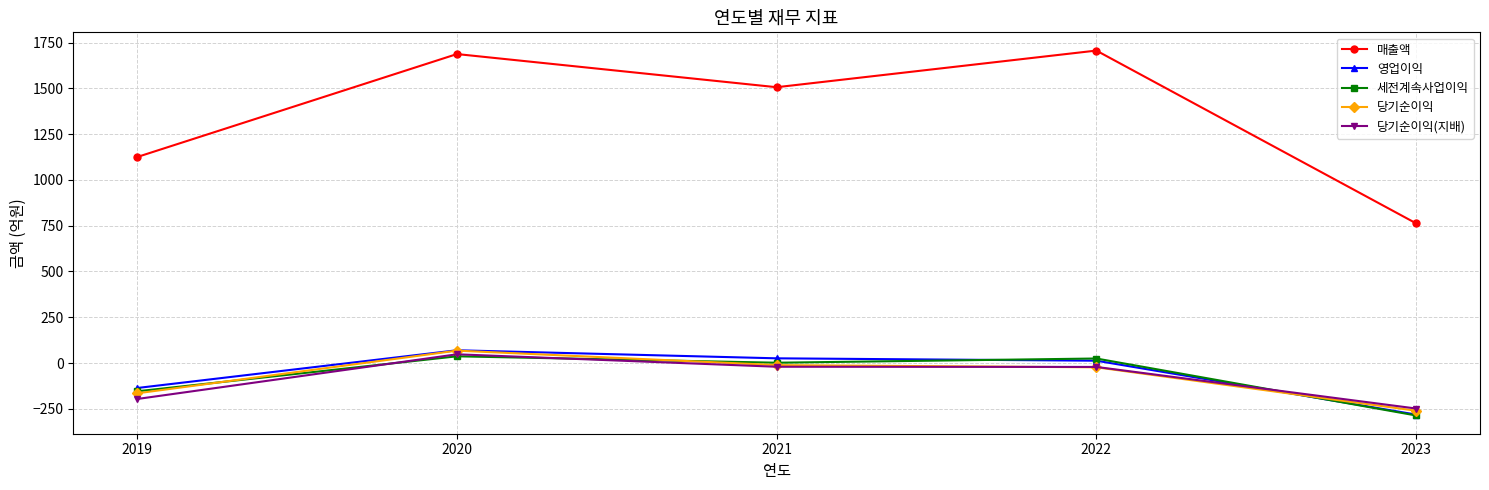

Which category has the highest value across all series?

2022